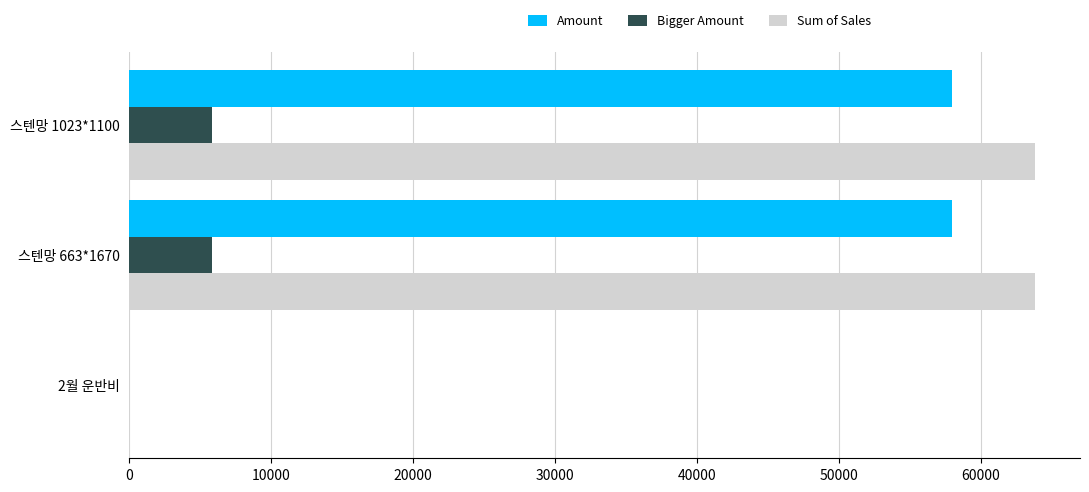

What is the greatest value displayed?

63800